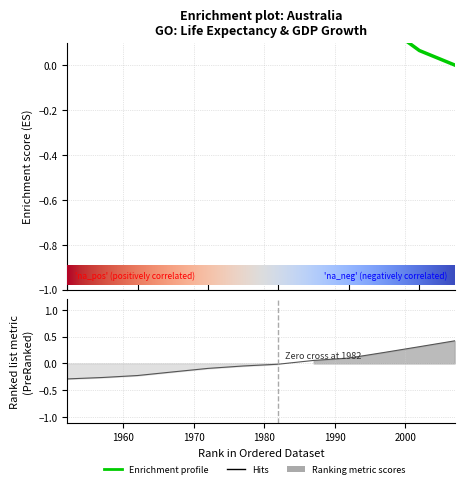

What is the sum of the gdpPercap values at 1957 and 1982?

-0.3